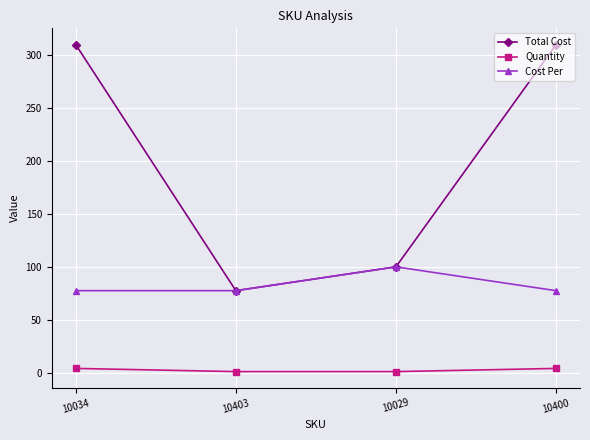

What is the difference between the highest and lowest values at 10403?

76.5